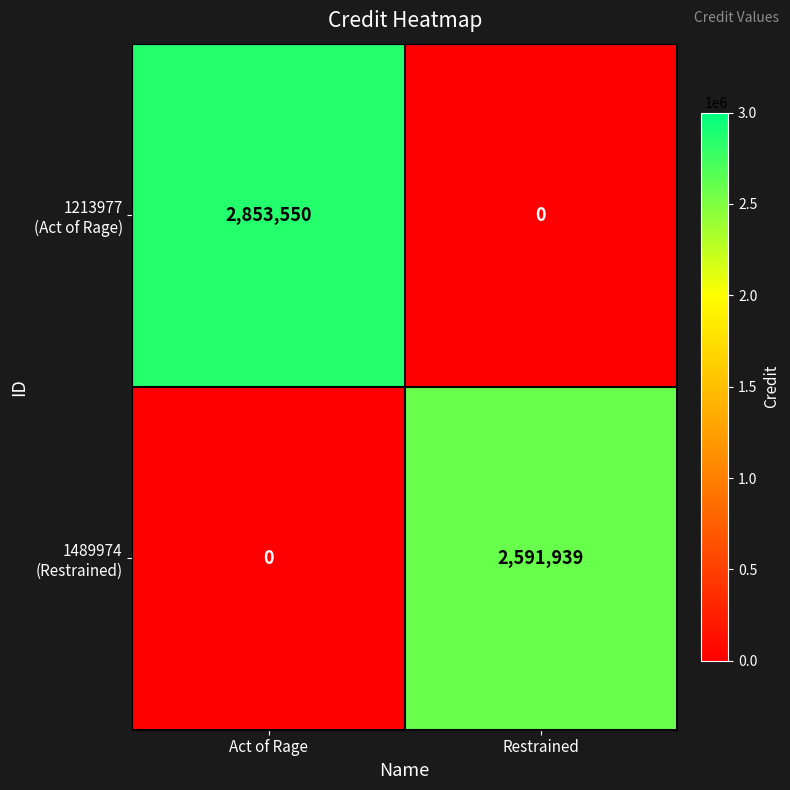

What is the total value across all series at Restrained?

2591939